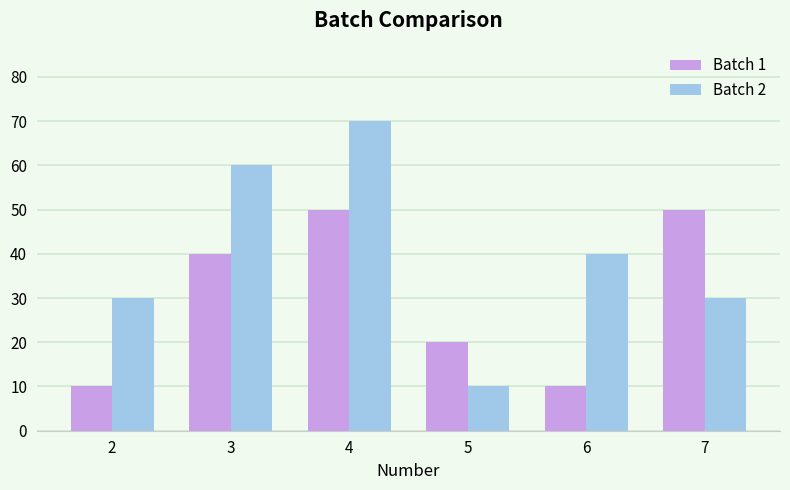

How many data points in Batch 1 are less than 40?

3